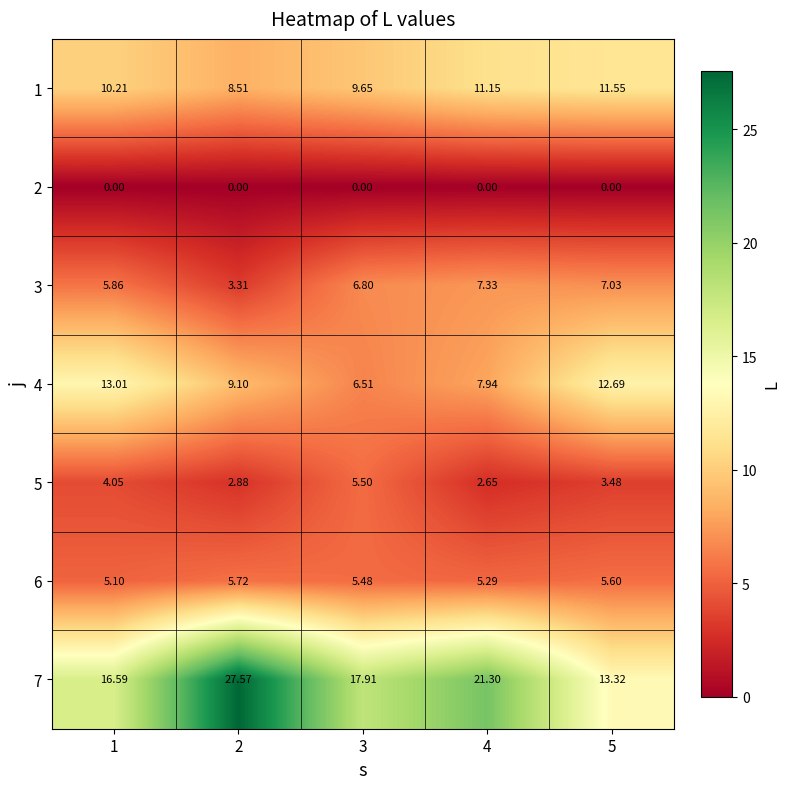

Is the value of 3 at 5 greater than the value of 4 at 2?

No